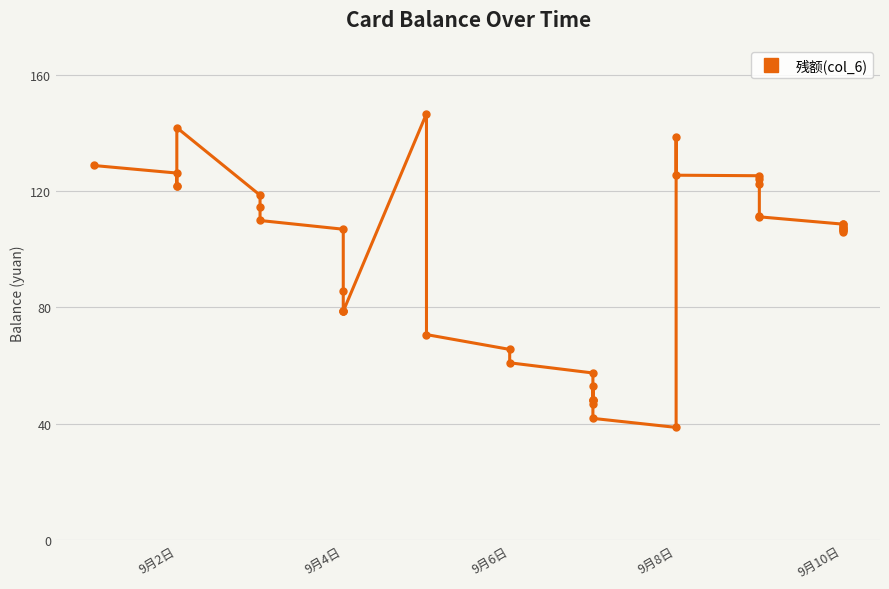

What is the minimum value shown in the chart?

38.7